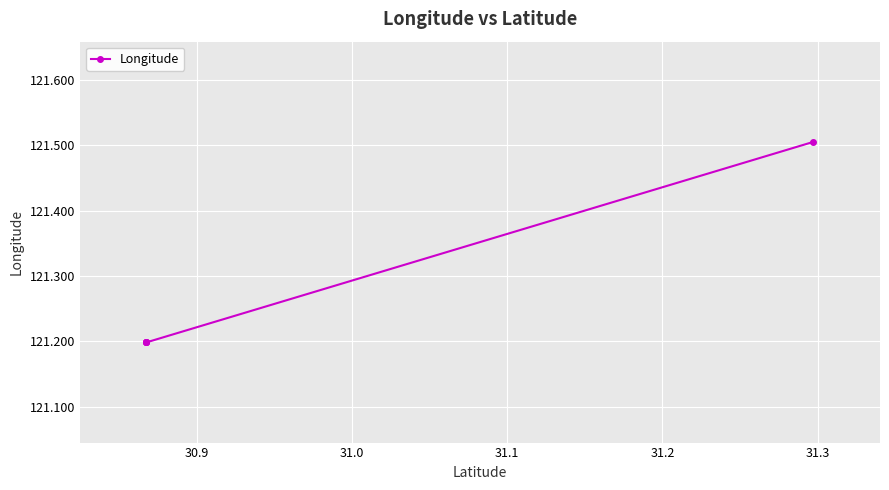

Between 31.2 and 31.0, which is larger?

31.2